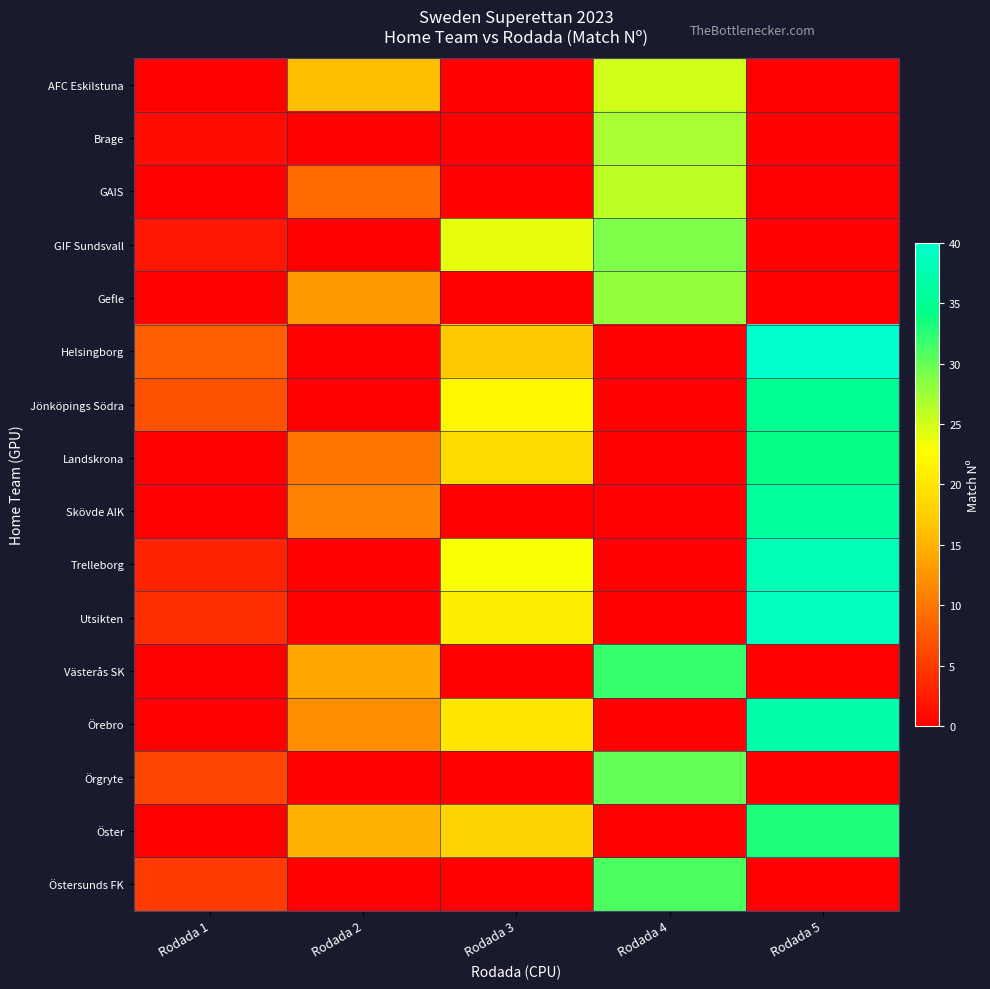

Reading right to left, list all the values displayed in this chart.

AFC Eskilstuna: Rodada 5=0	Rodada 4=25	Rodada 3=0	Rodada 2=16	Rodada 1=0
Brage: Rodada 5=0	Rodada 4=27	Rodada 3=0	Rodada 2=0	Rodada 1=1
GAIS: Rodada 5=0	Rodada 4=26	Rodada 3=0	Rodada 2=9	Rodada 1=0
GIF Sundsvall: Rodada 5=0	Rodada 4=29	Rodada 3=24	Rodada 2=0	Rodada 1=2
Gefle: Rodada 5=0	Rodada 4=28	Rodada 3=0	Rodada 2=13	Rodada 1=0
Helsingborg: Rodada 5=40	Rodada 4=0	Rodada 3=17	Rodada 2=0	Rodada 1=8
Jönköpings Södra: Rodada 5=35	Rodada 4=0	Rodada 3=22	Rodada 2=0	Rodada 1=7
Landskrona: Rodada 5=34	Rodada 4=0	Rodada 3=19	Rodada 2=10	Rodada 1=0
Skövde AIK: Rodada 5=36	Rodada 4=0	Rodada 3=0	Rodada 2=11	Rodada 1=0
Trelleborg: Rodada 5=38	Rodada 4=0	Rodada 3=23	Rodada 2=0	Rodada 1=3
Utsikten: Rodada 5=39	Rodada 4=0	Rodada 3=21	Rodada 2=0	Rodada 1=4
Västerås SK: Rodada 5=0	Rodada 4=32	Rodada 3=0	Rodada 2=14	Rodada 1=0
Örebro: Rodada 5=37	Rodada 4=0	Rodada 3=20	Rodada 2=12	Rodada 1=0
Örgryte: Rodada 5=0	Rodada 4=30	Rodada 3=0	Rodada 2=0	Rodada 1=6
Öster: Rodada 5=33	Rodada 4=0	Rodada 3=18	Rodada 2=15	Rodada 1=0
Östersunds FK: Rodada 5=0	Rodada 4=31	Rodada 3=0	Rodada 2=0	Rodada 1=5